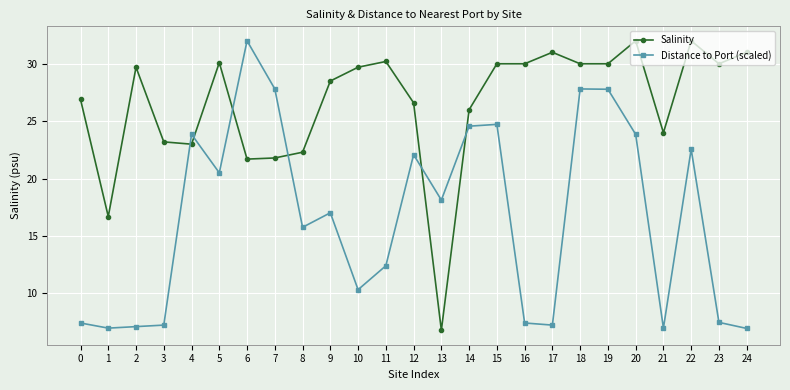

The Salinity series shows 43.3 at 17. True or false?

False